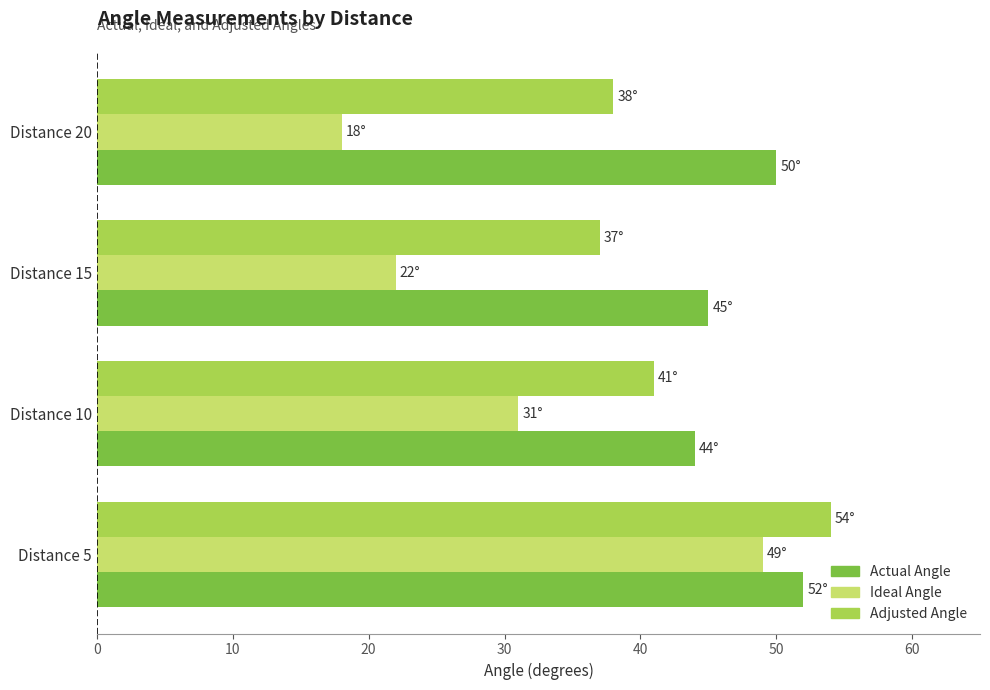

What are all the series names shown in the legend?

Actual Angle, Ideal Angle, Adjusted Angle